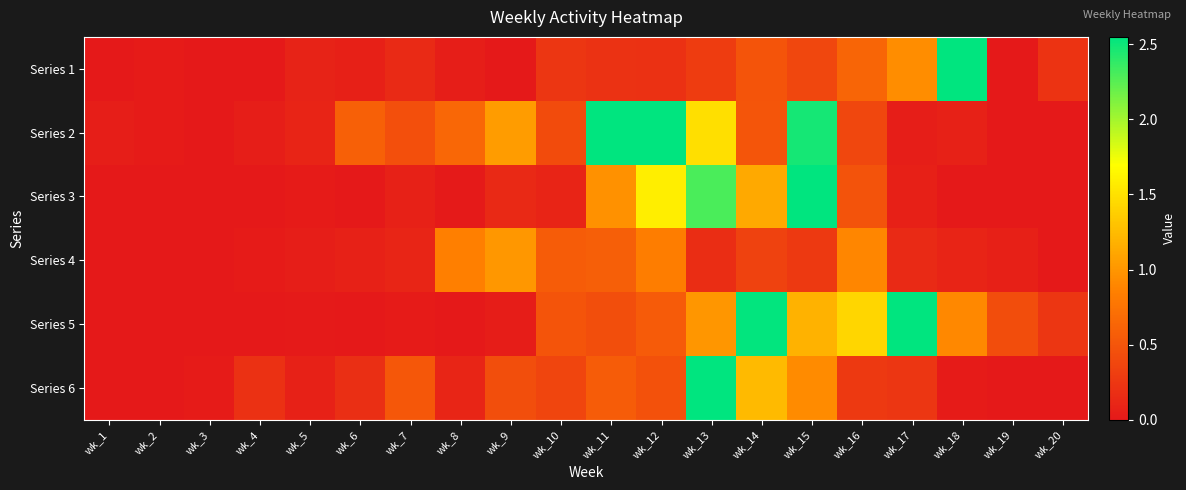

Which series has the widest spread of values?

Series 2